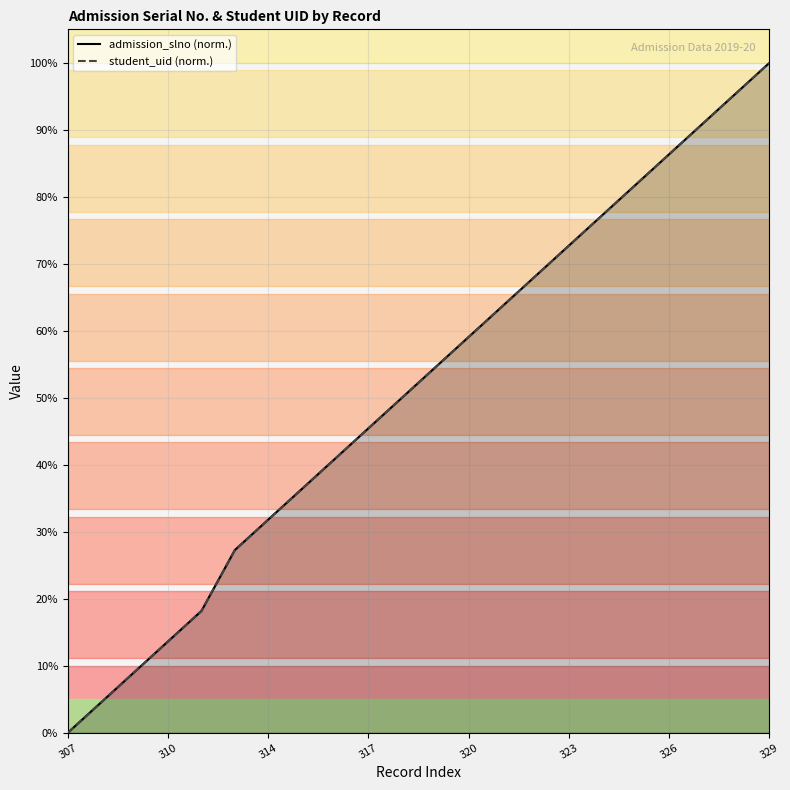

Which series has the widest spread of values?

admission_slno